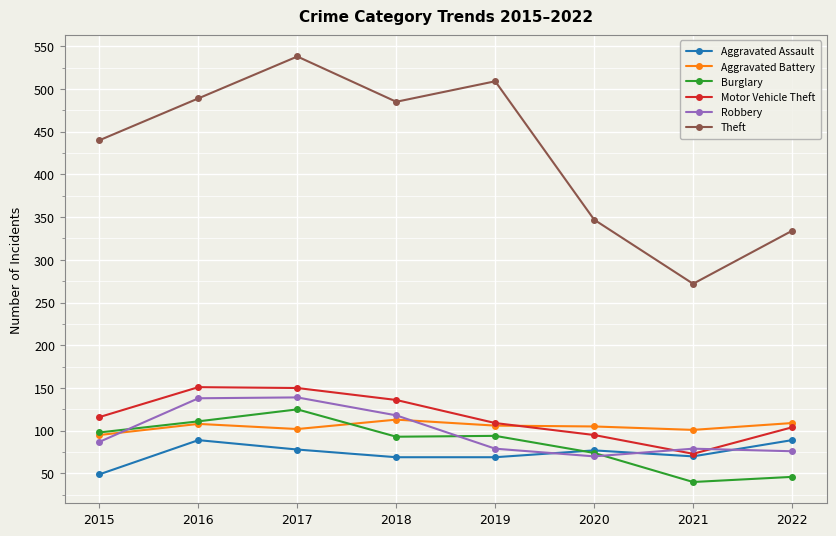

How many values in the Burglary series are below 94?

4